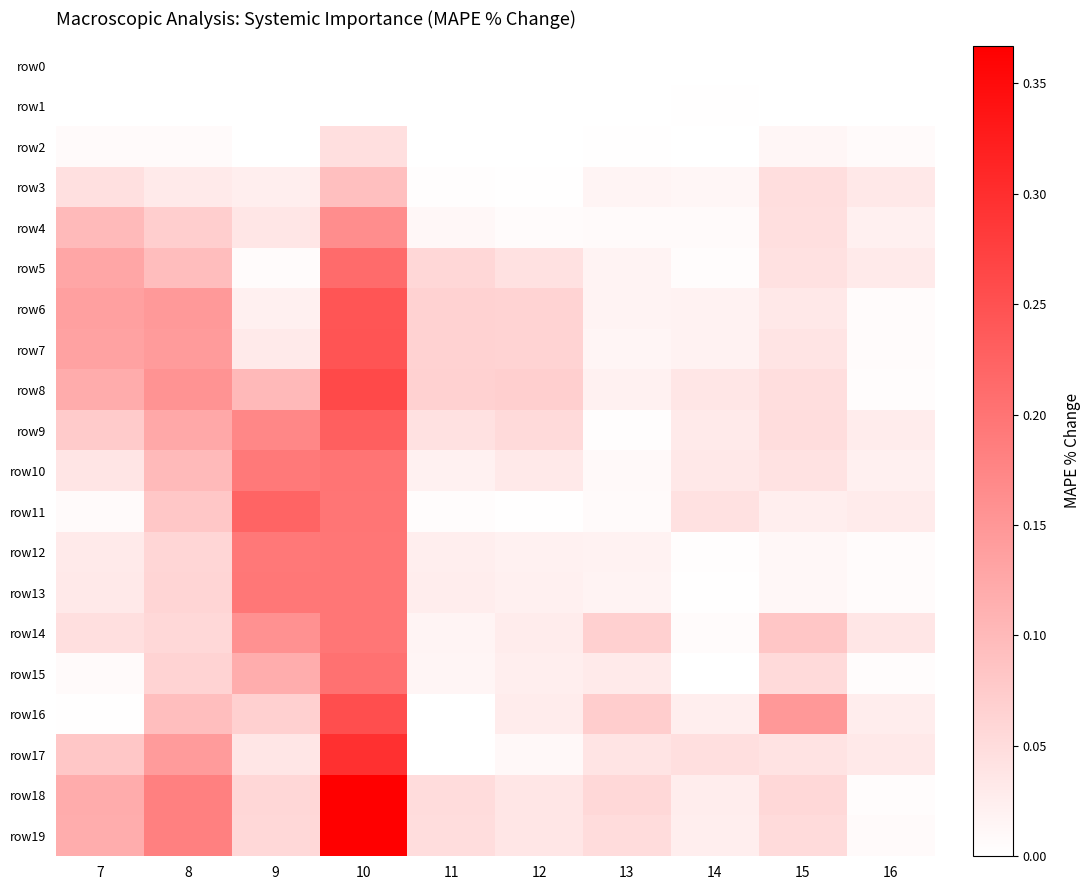

Which series has the largest range (max minus min)?

row18